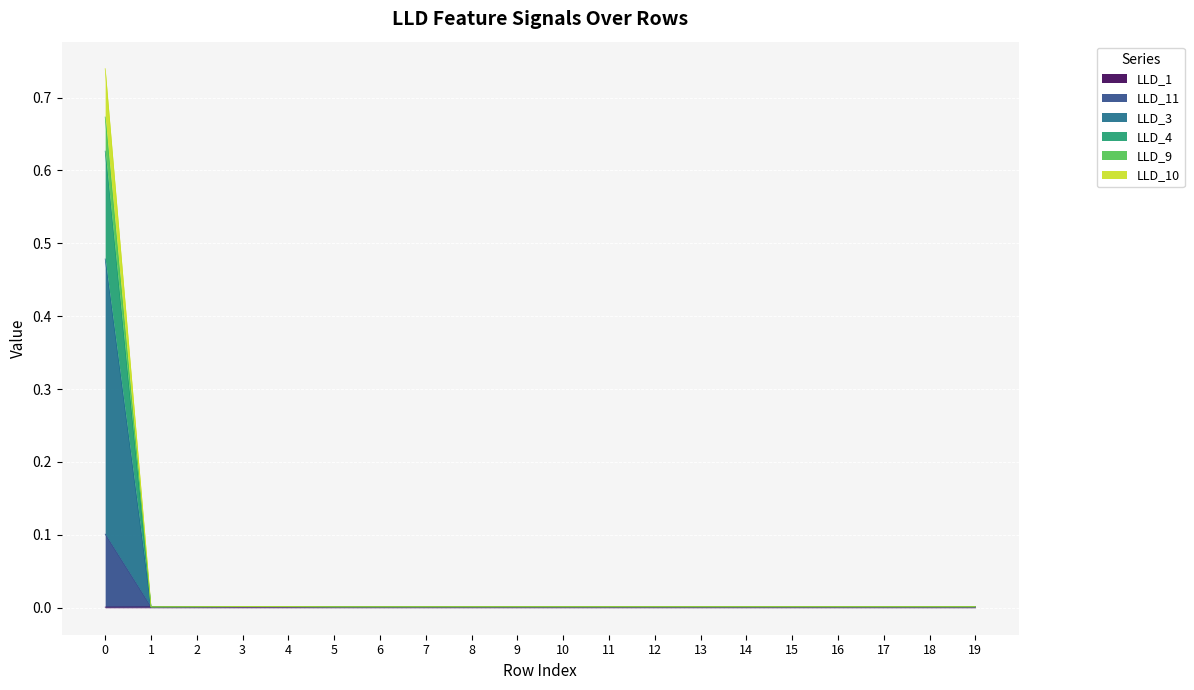

How many series are shown in this chart?

6